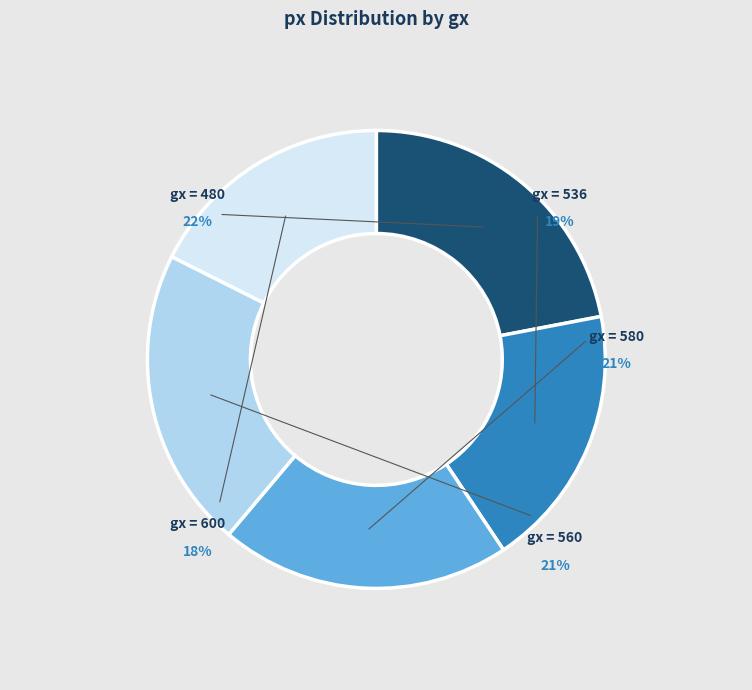

Combined, what portion of the pie is 600 and 580?

38.1%